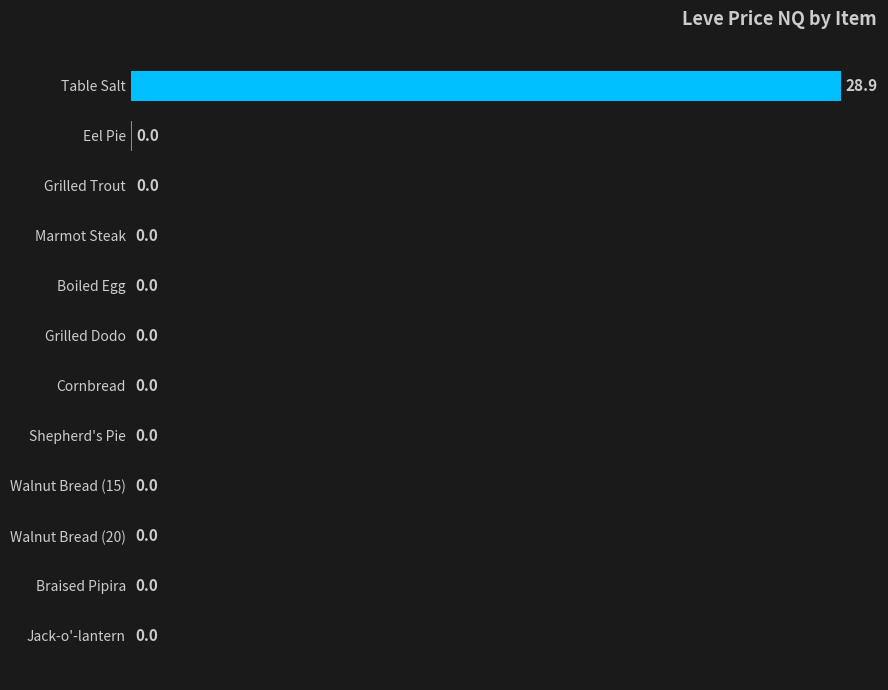

The value at Eel Pie is 0.0. True or false?

True